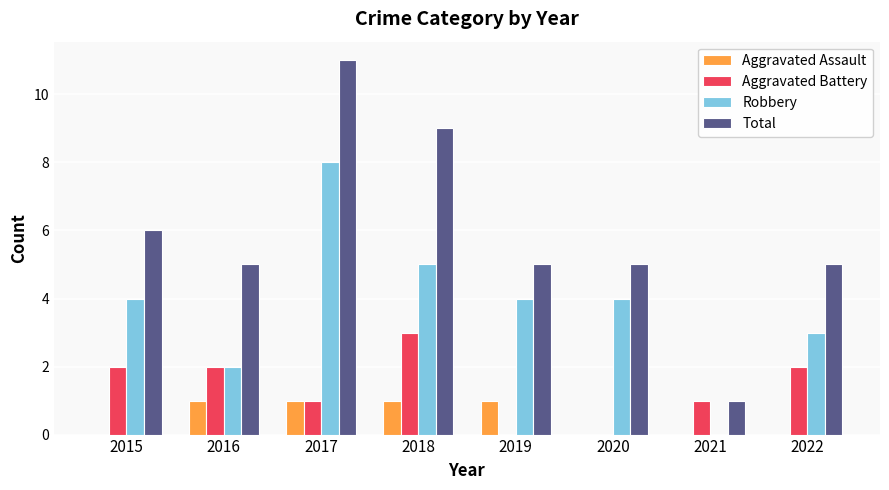

What is the total value across all series at 2020?

9